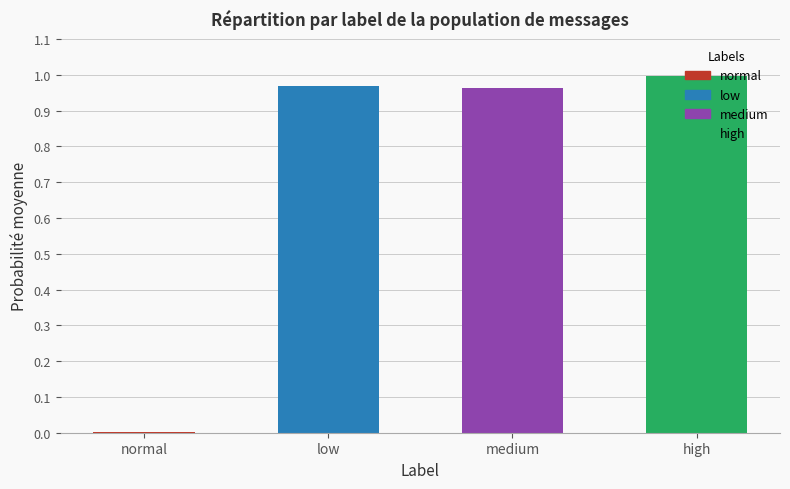

Which has a higher value, medium or high?

high